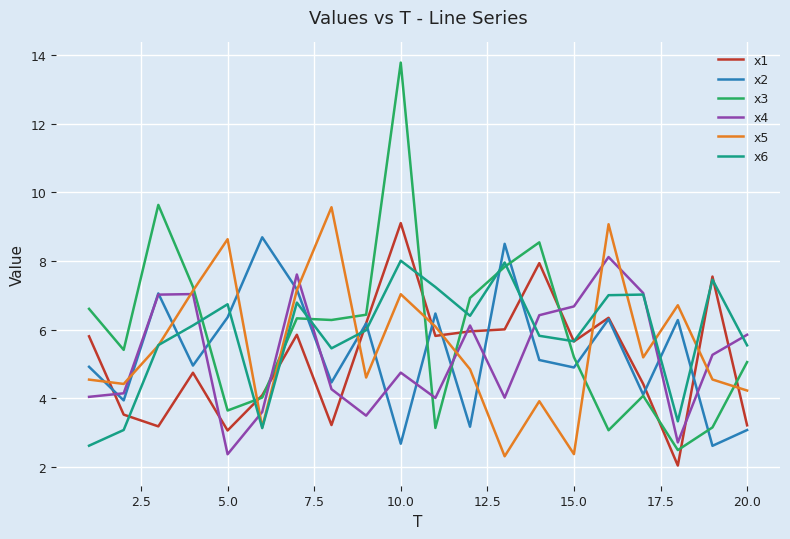

What are all the series names shown in the legend?

x1, x2, x3, x4, x5, x6